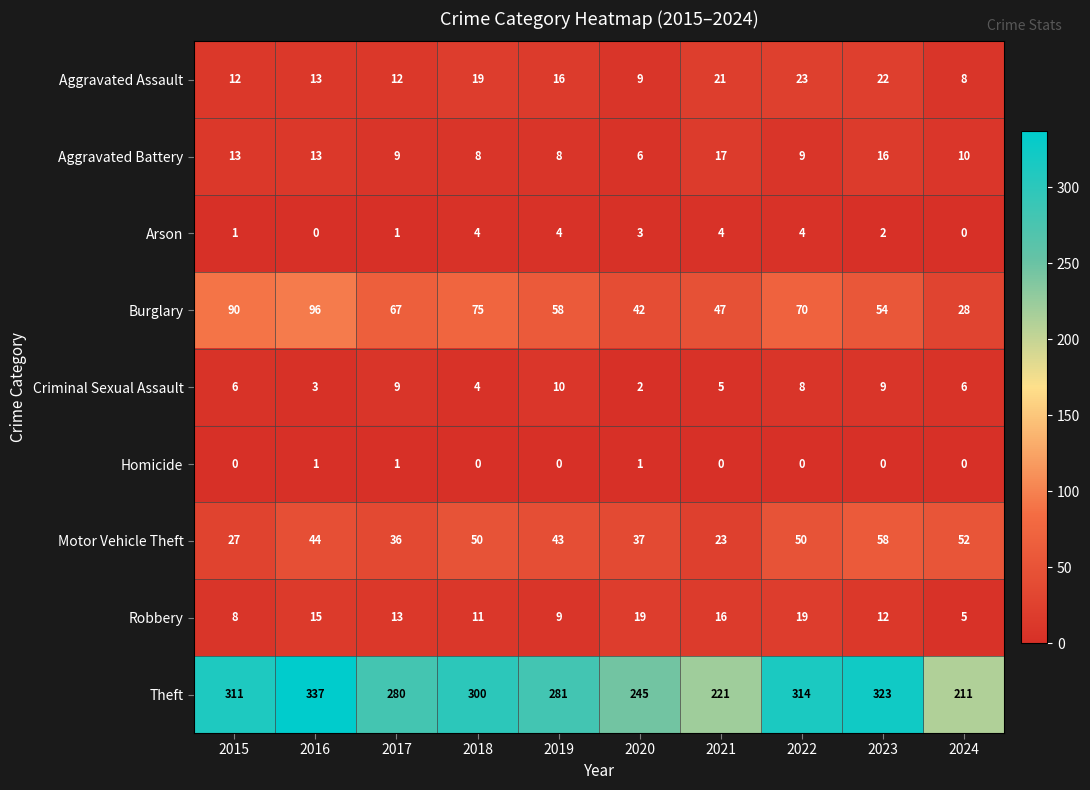

What is the approximate value of Robbery at 2015, to the nearest 10?

10